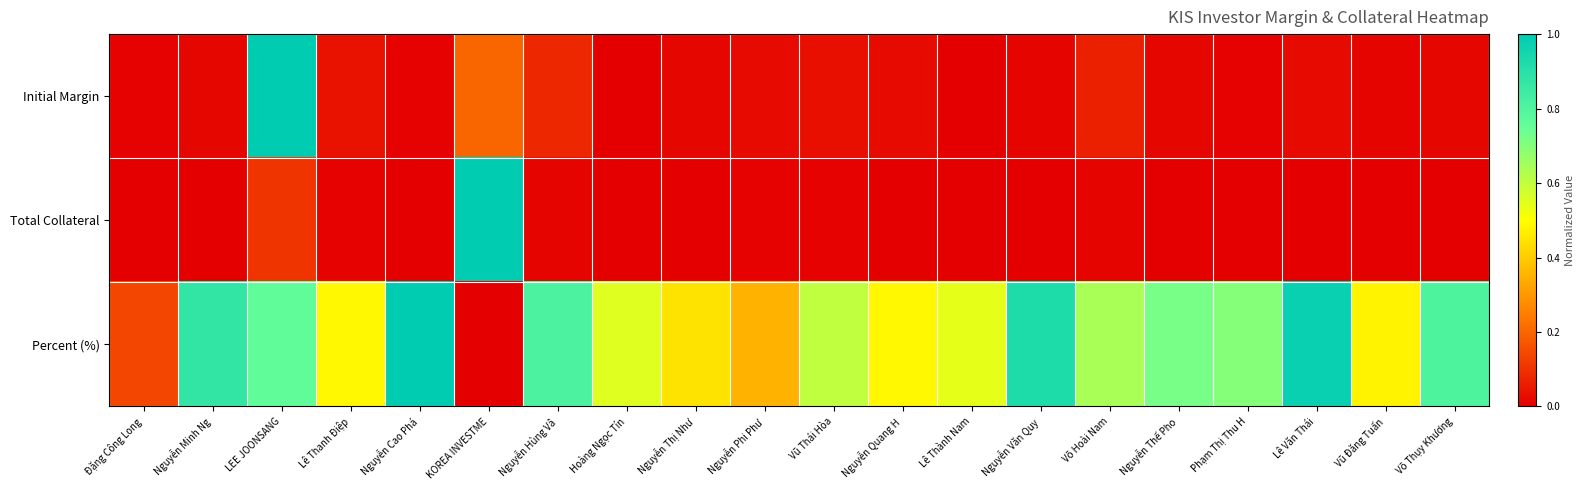

At Phạm Thị Thu H, list the series in order from smallest to largest.

Total Collateral, Initial Margin, Percent (%)